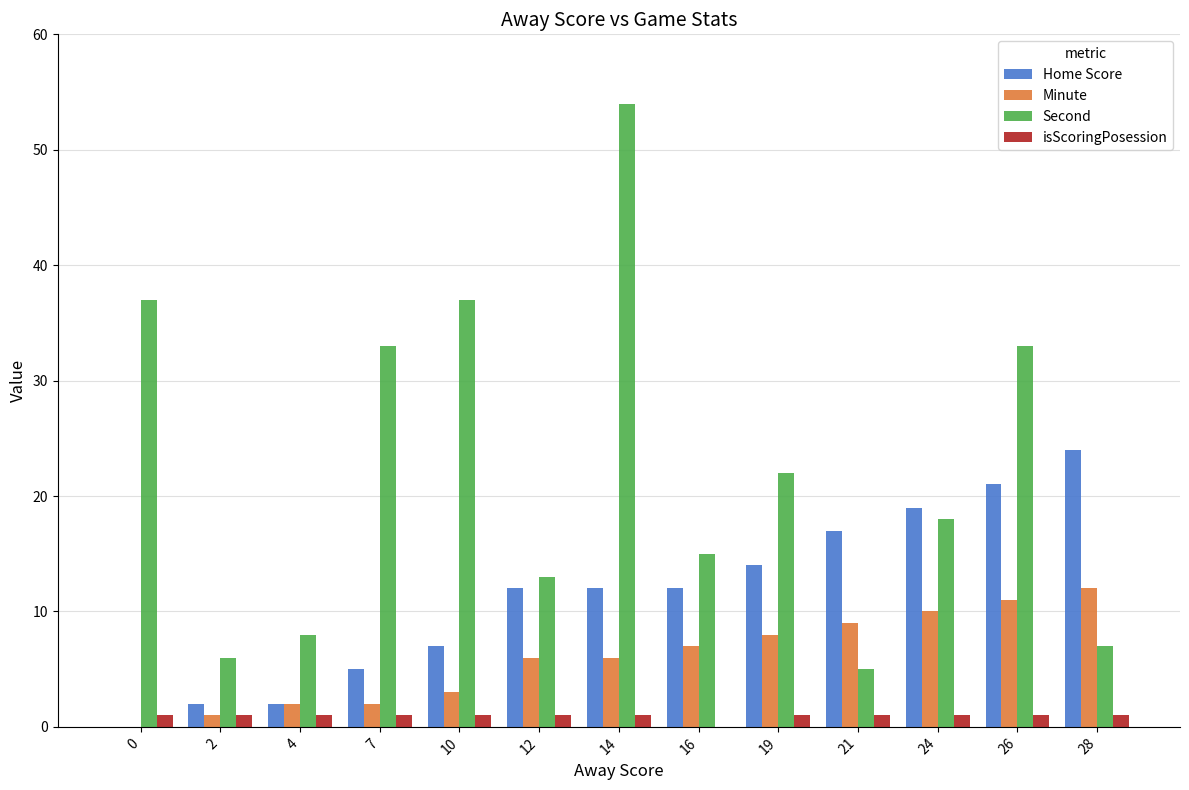

What is the spread (max minus min) of values at 28?

23